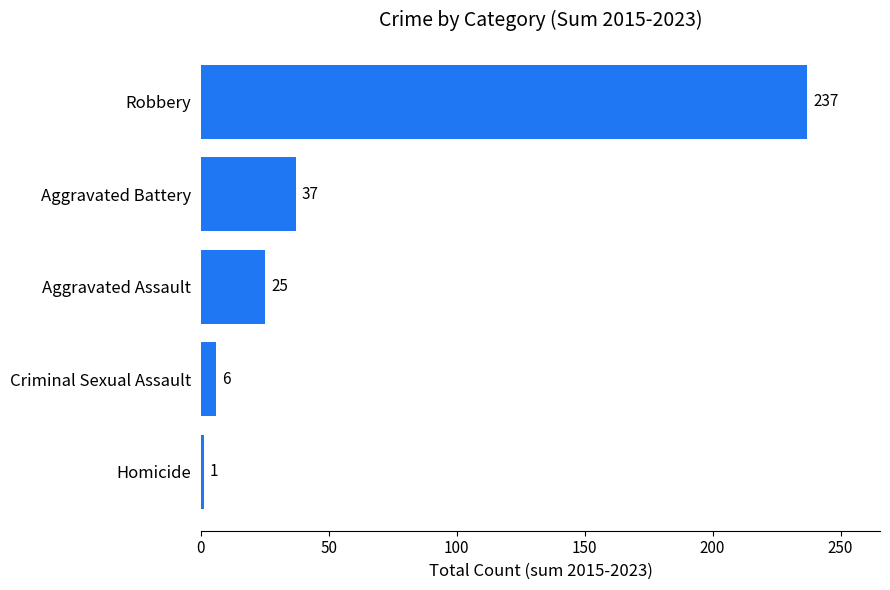

Is it true that the value at Robbery is 341?

False